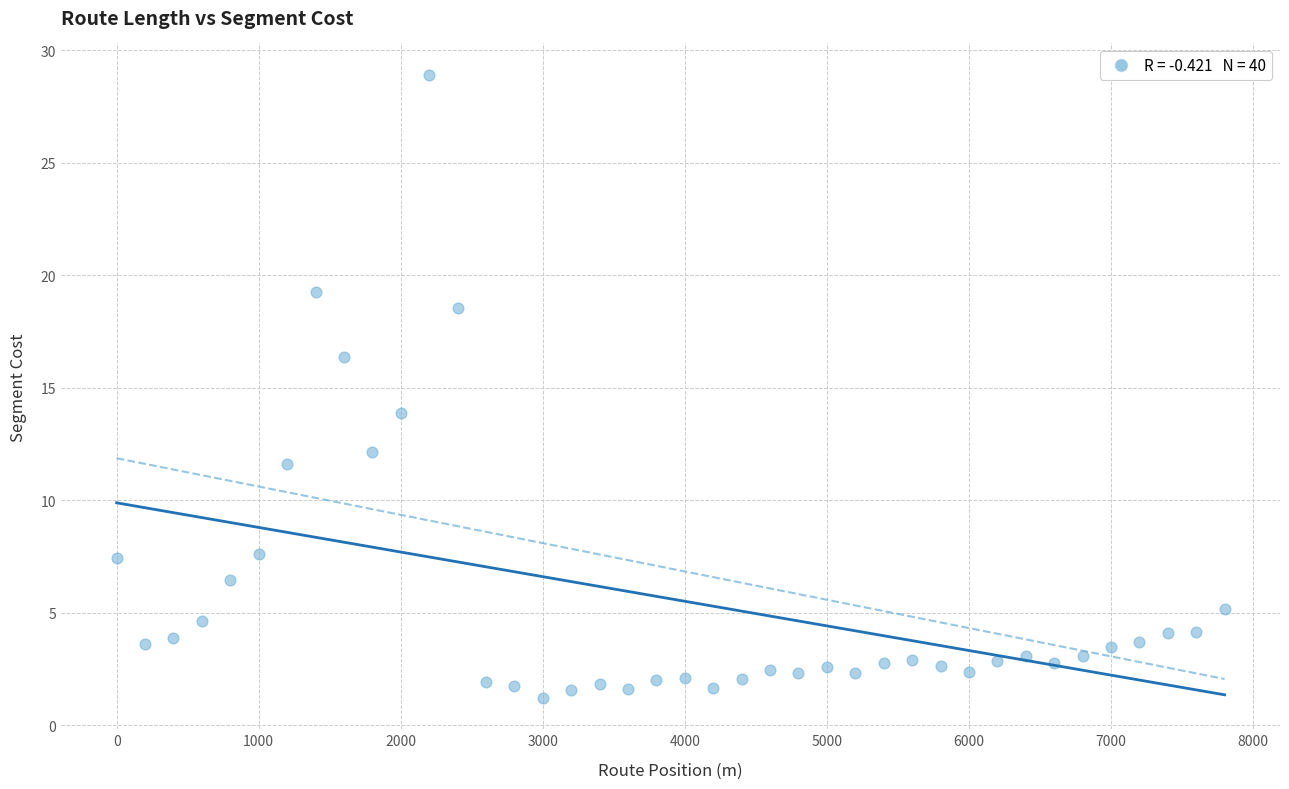

What is the range of X values (max minus min)?

7800.0